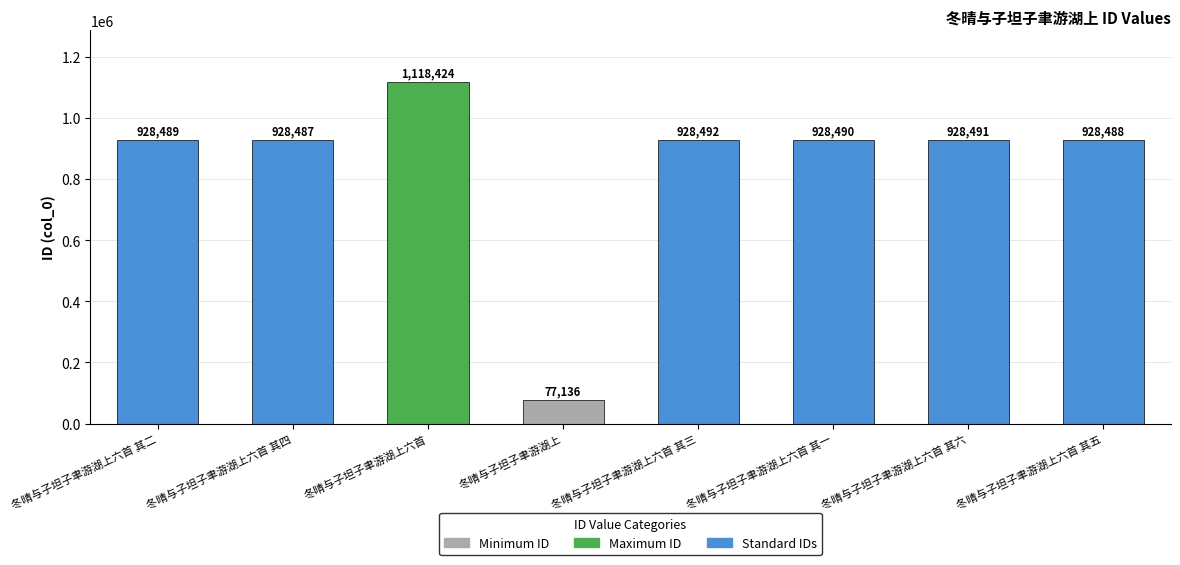

Count the number of data series in this chart.

1